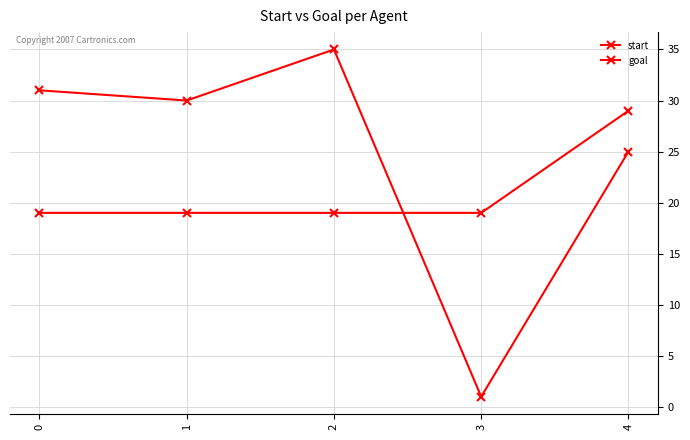

Is this an area chart (filled region under the line)?

No